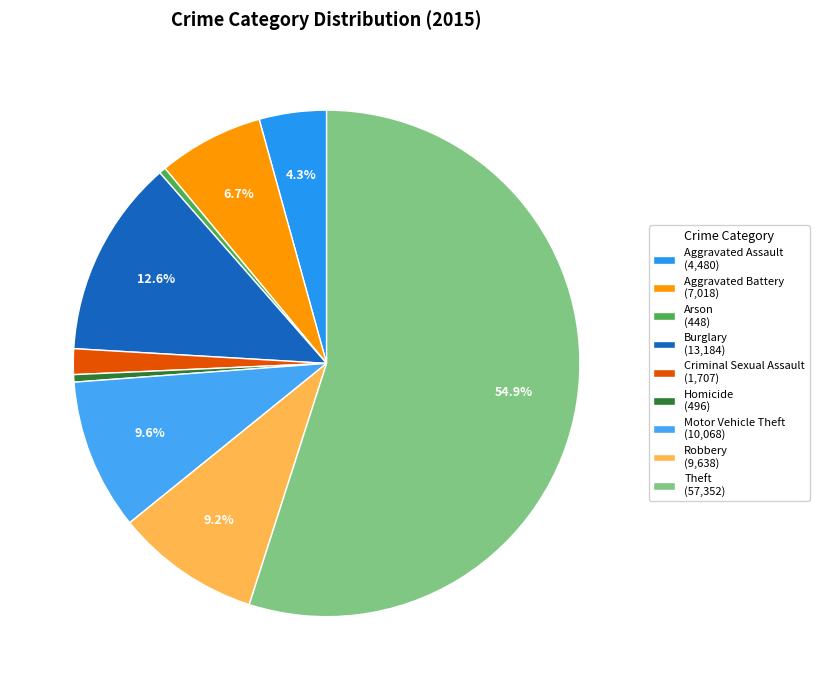

Which category has the smallest portion of the pie?

Arson